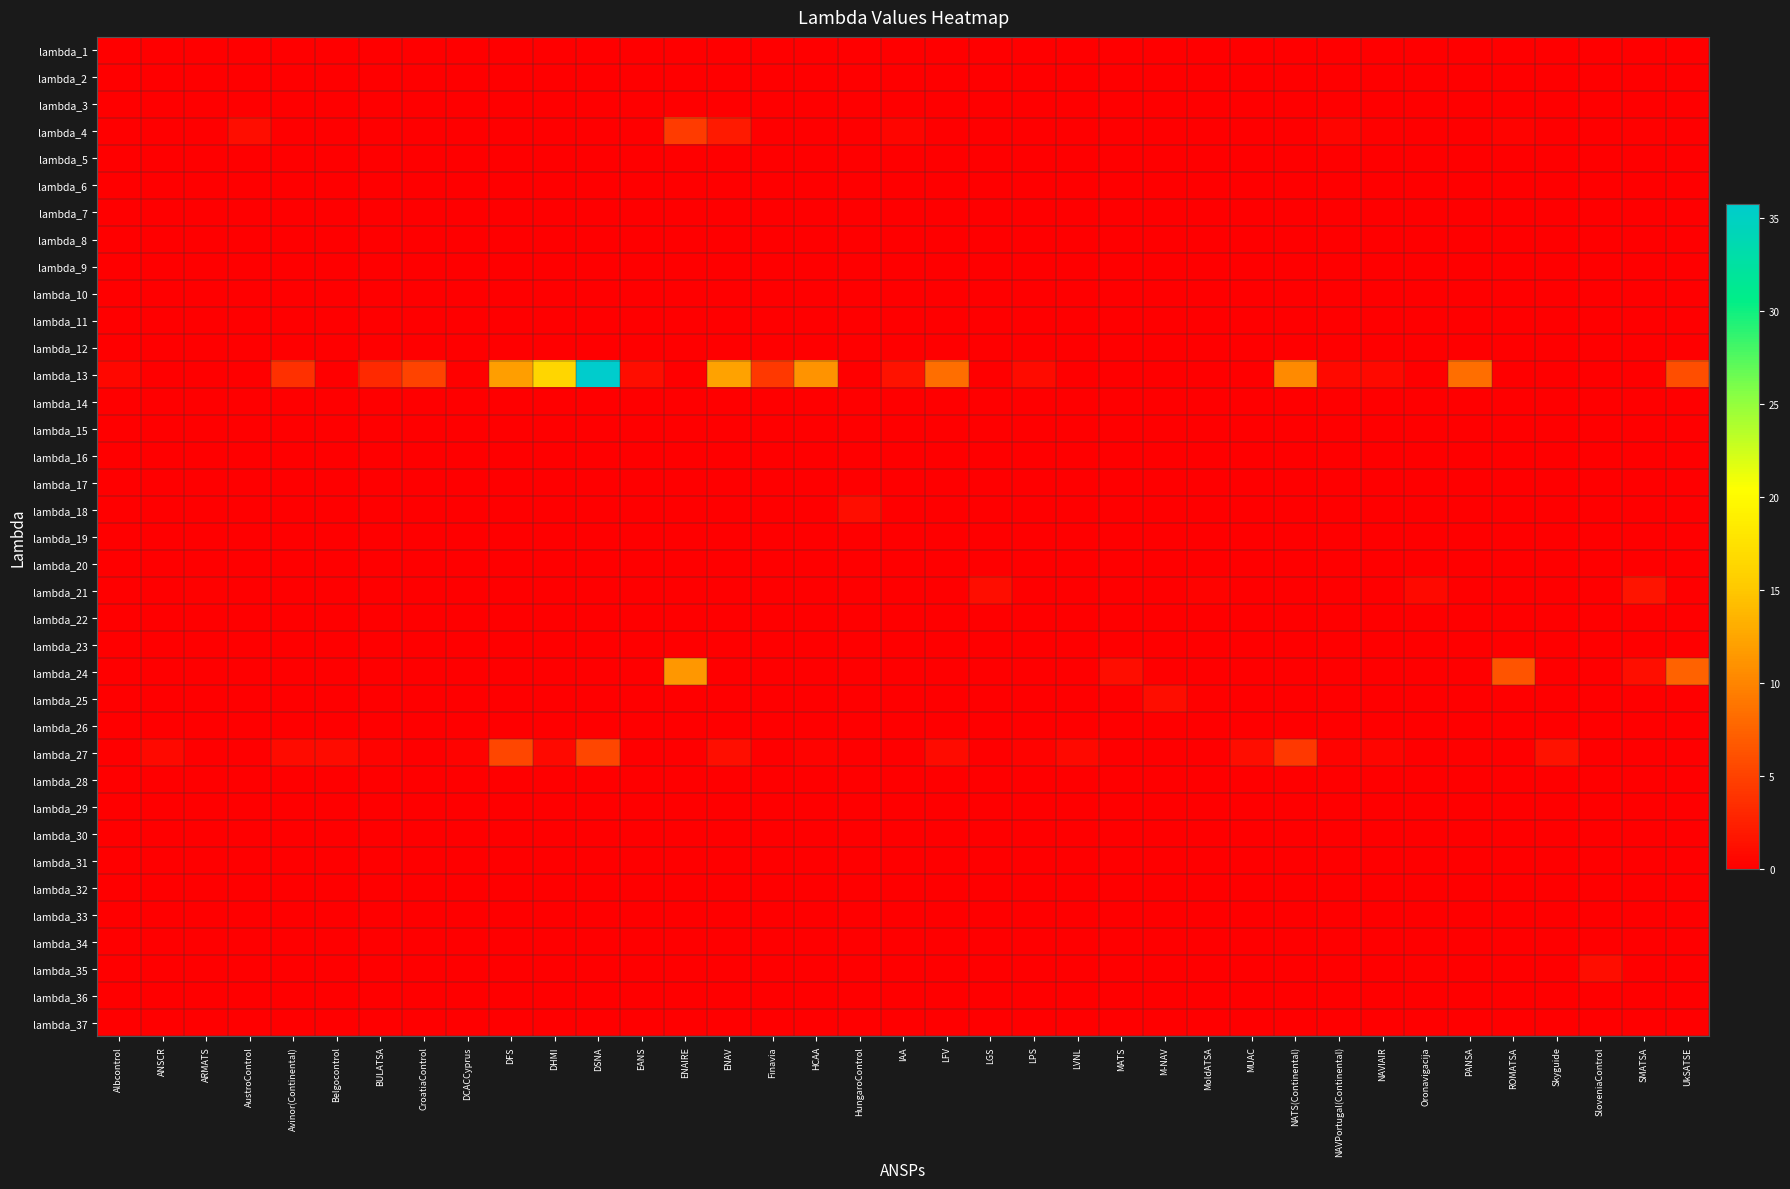

Which category has the highest value across all series?

DSNA